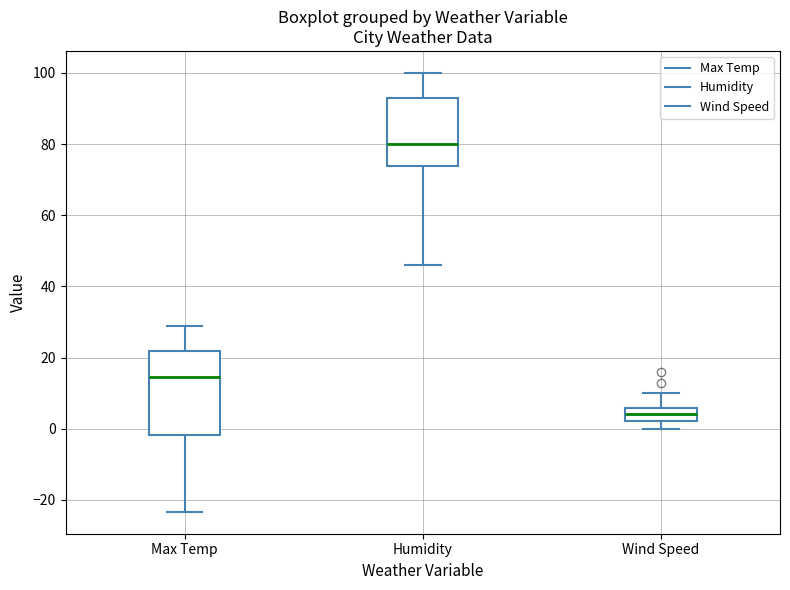

Which box has the highest median line?

Humidity